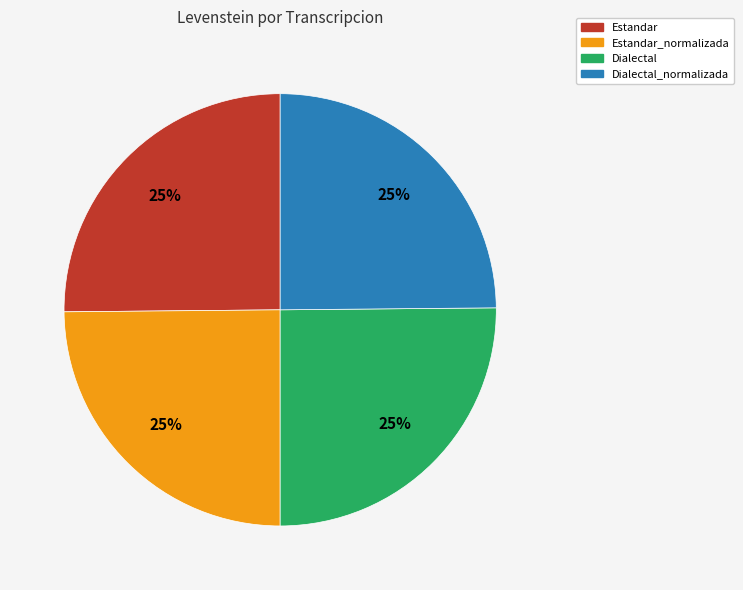

To the nearest percent, what is the average slice percentage?

25%